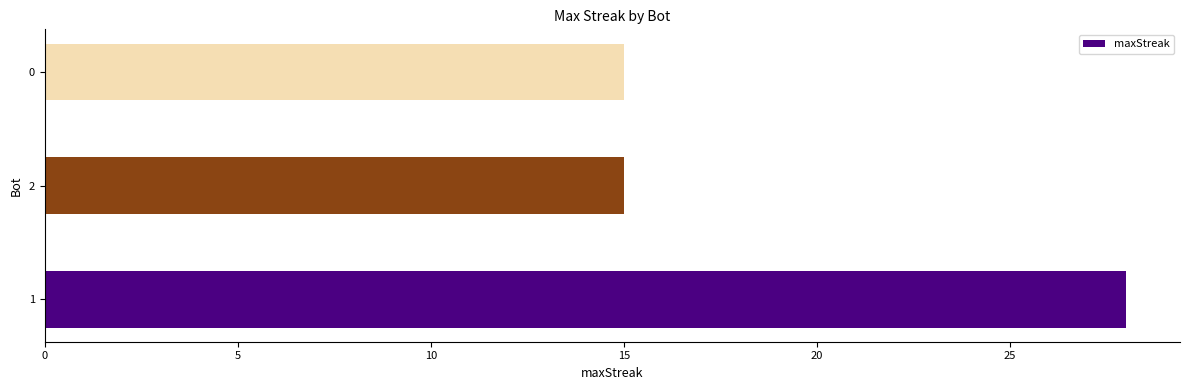

Are the bars horizontal?

Yes